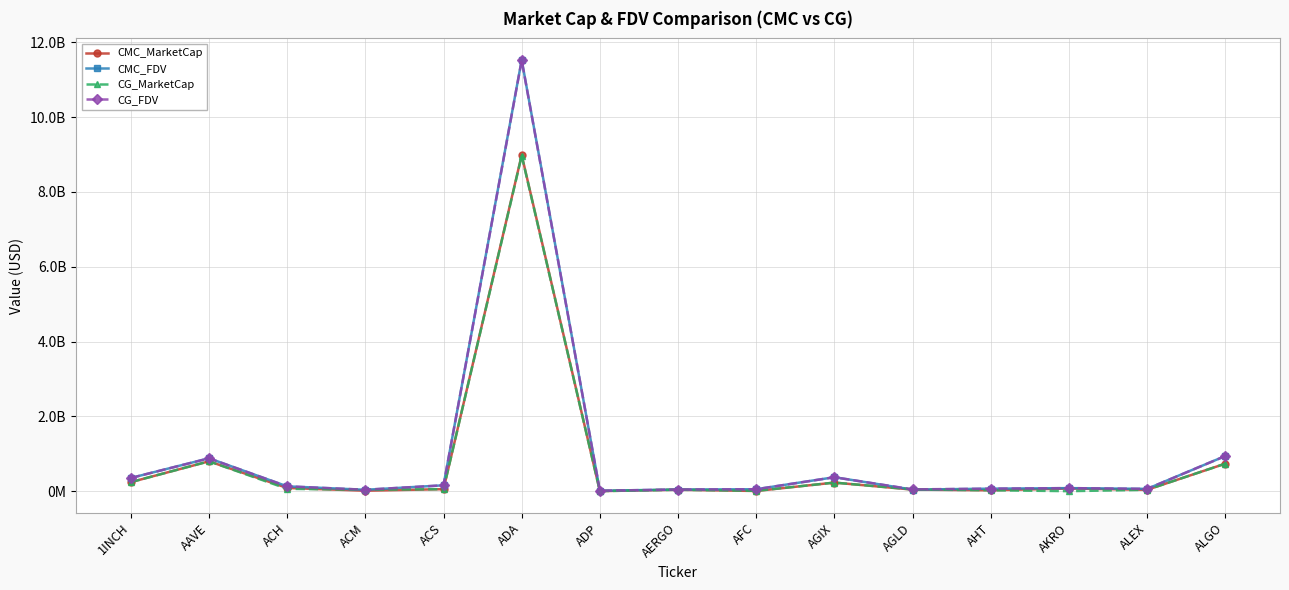

Which has a higher value, AFC or ALEX?

ALEX